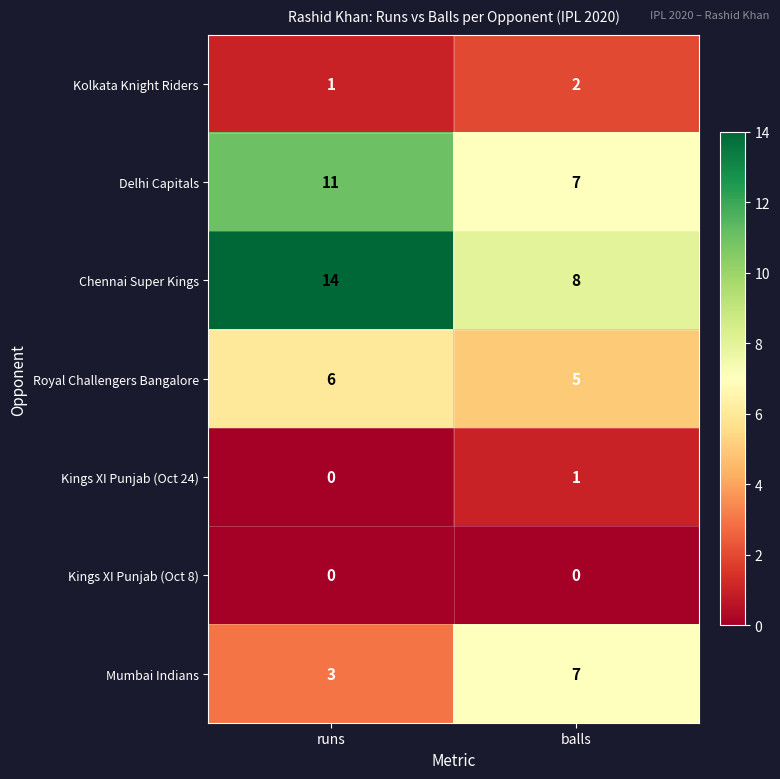

Which series has the widest spread of values?

Chennai Super Kings